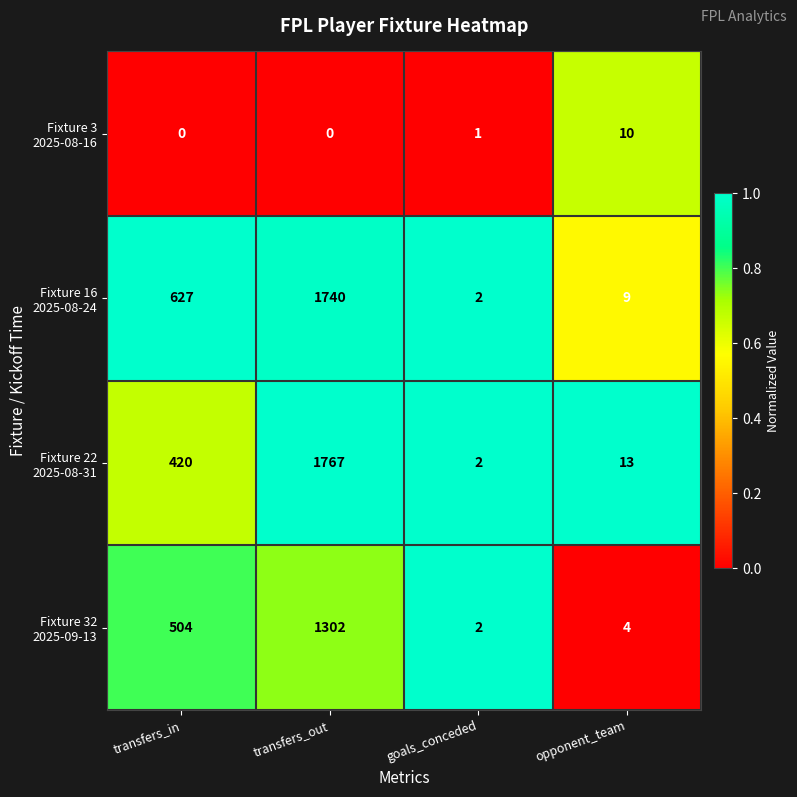

What is the total value across all series at goals_conceded?

7